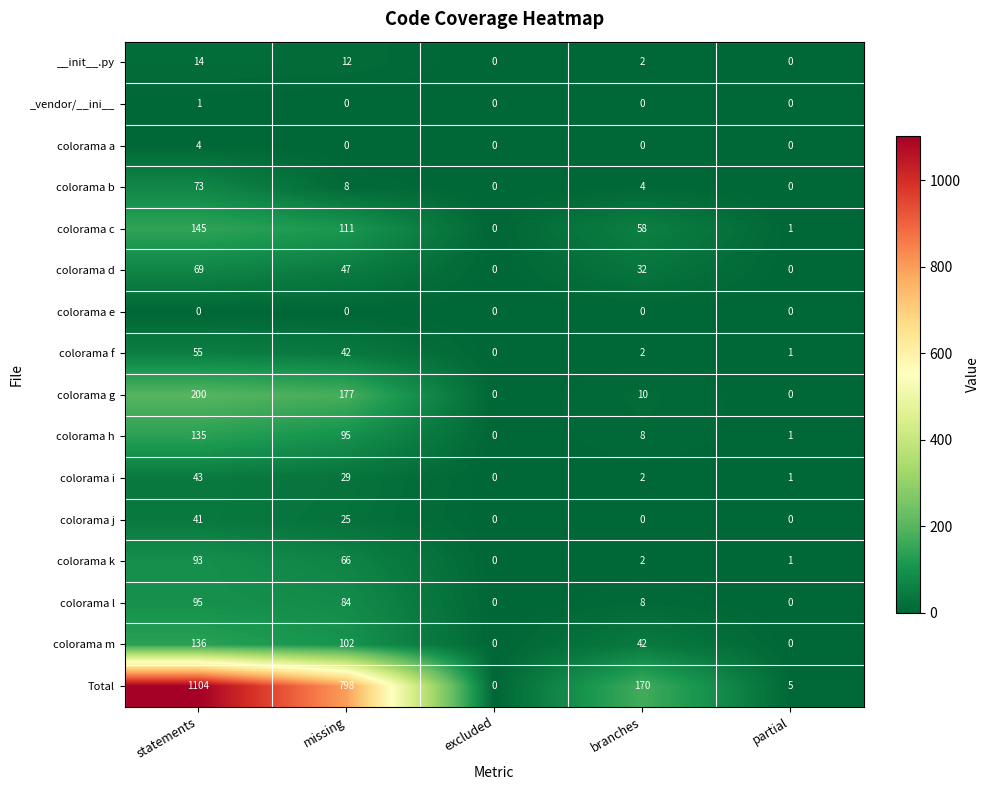

Which series changed the most between excluded and partial?

Total